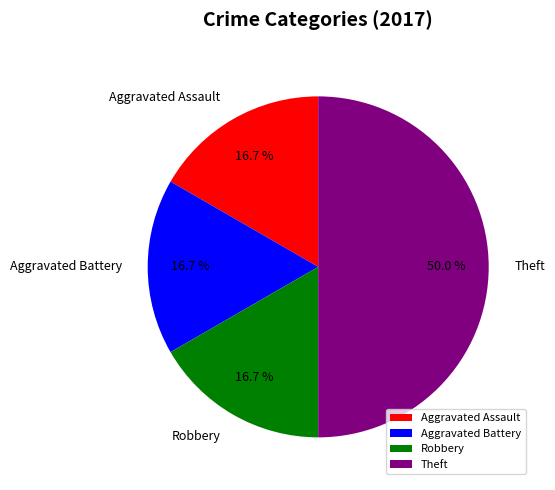

What is the largest slice in the pie chart?

Theft